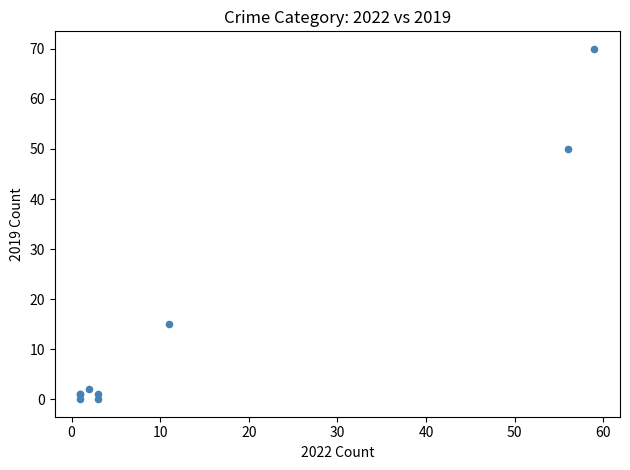

What Y value in the scatter plot is closest to 35?

50